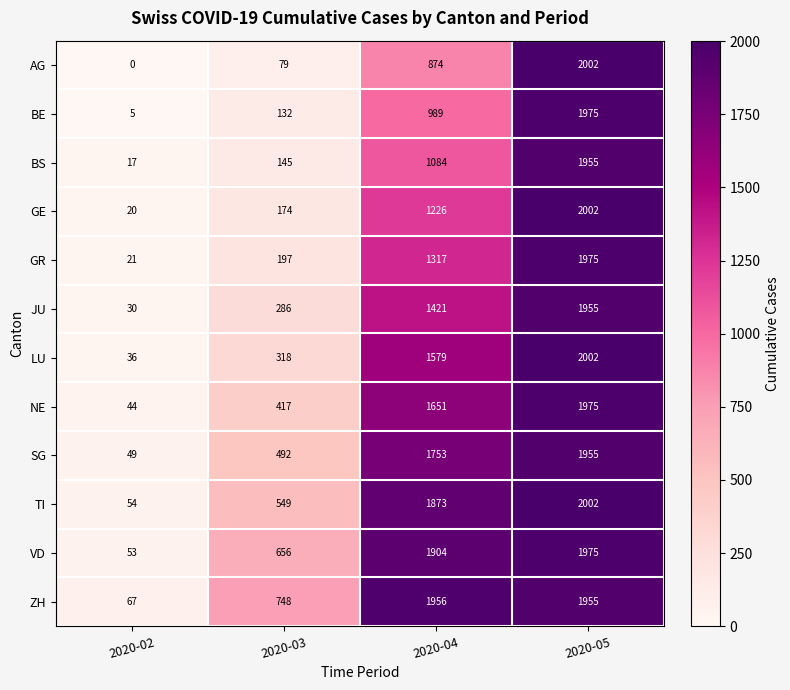

What is the greatest value displayed?

2002